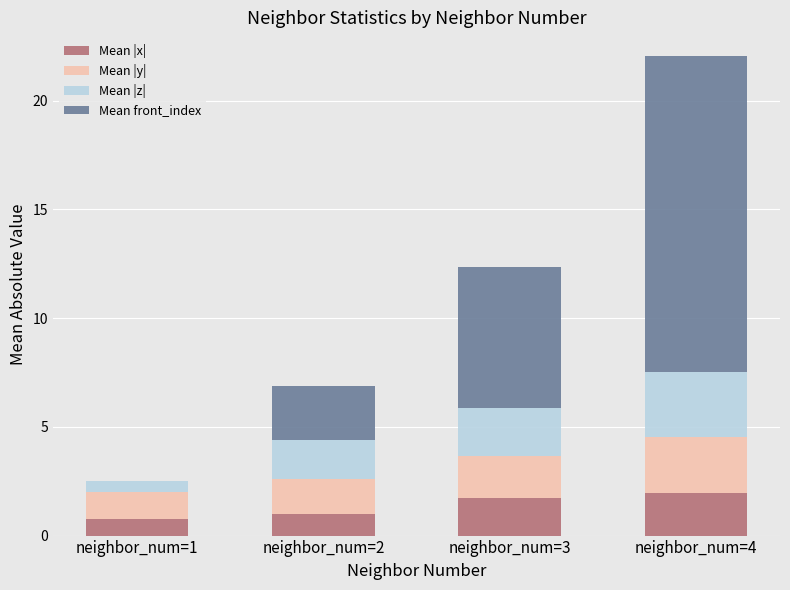

At which category is the sum across all series the highest?

neighbor_num=4